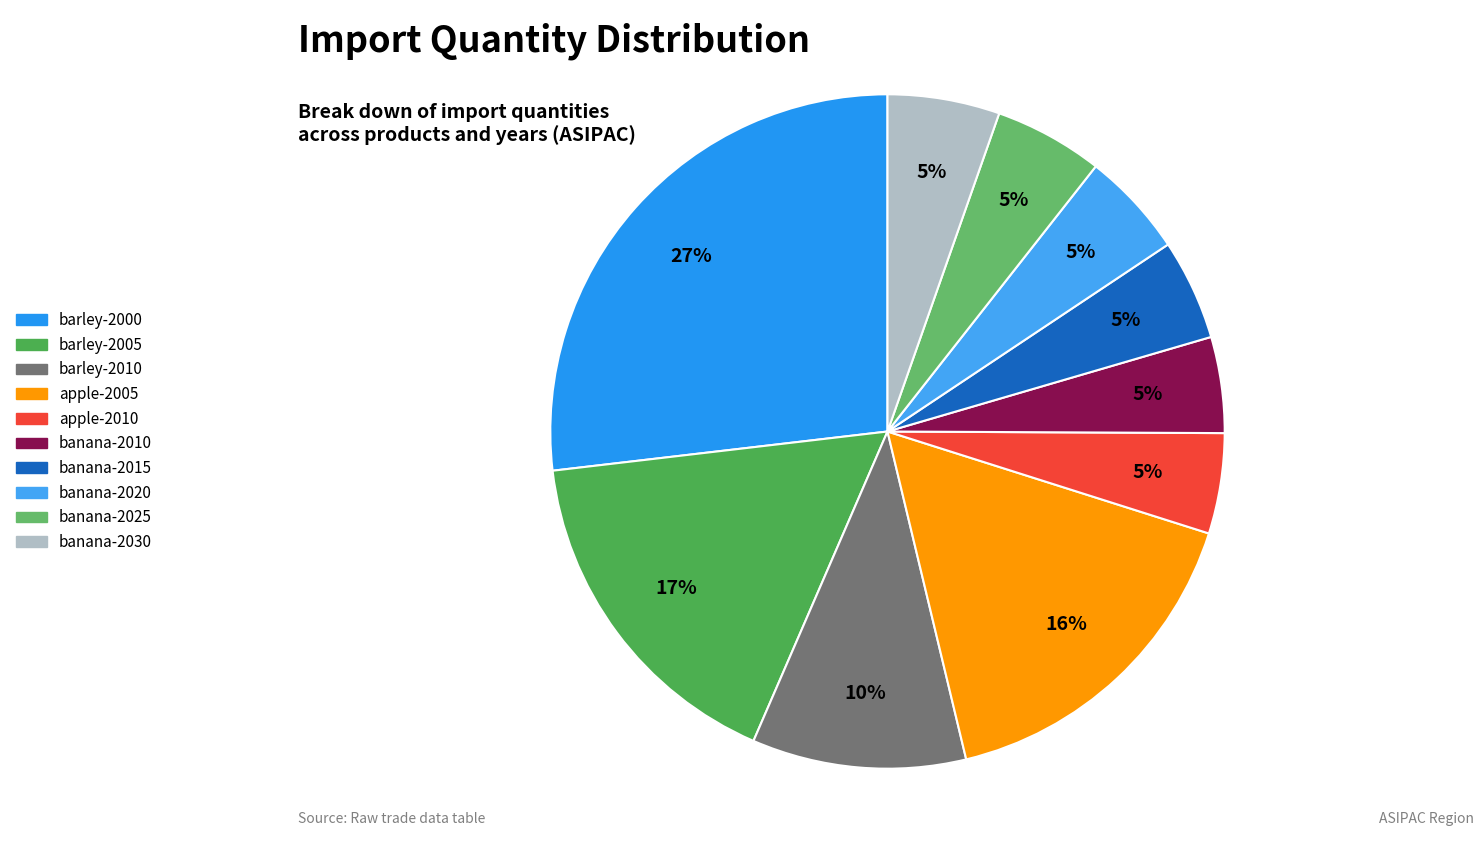

Is it true that apple-2010 is 1% of the pie?

False